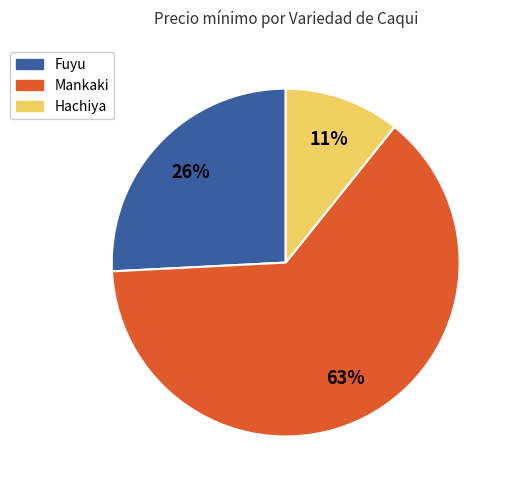

Is the sum of Hachiya and Fuyu greater than half?

No